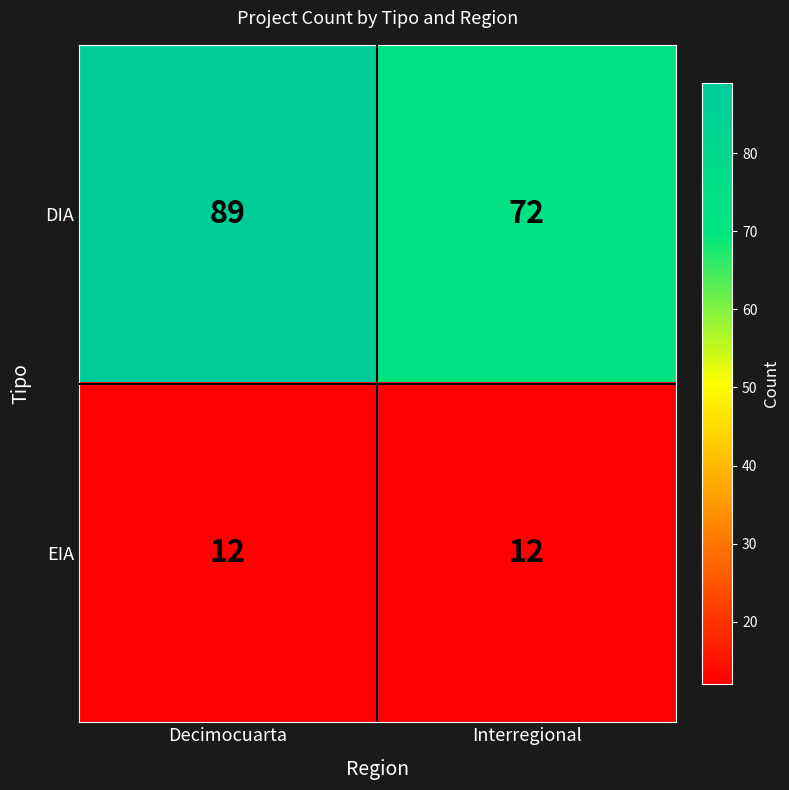

How many series are shown in this chart?

2